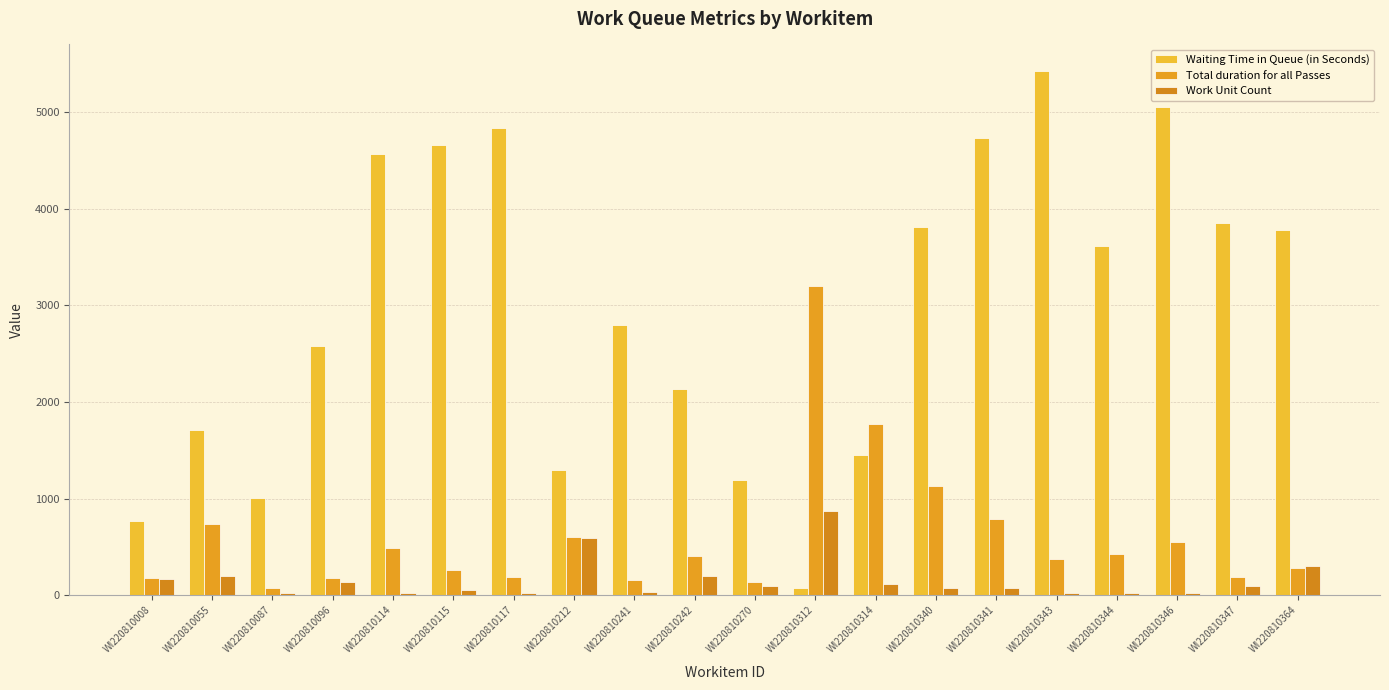

Is it true that Work Unit Count equals 70 at WI220810340?

True